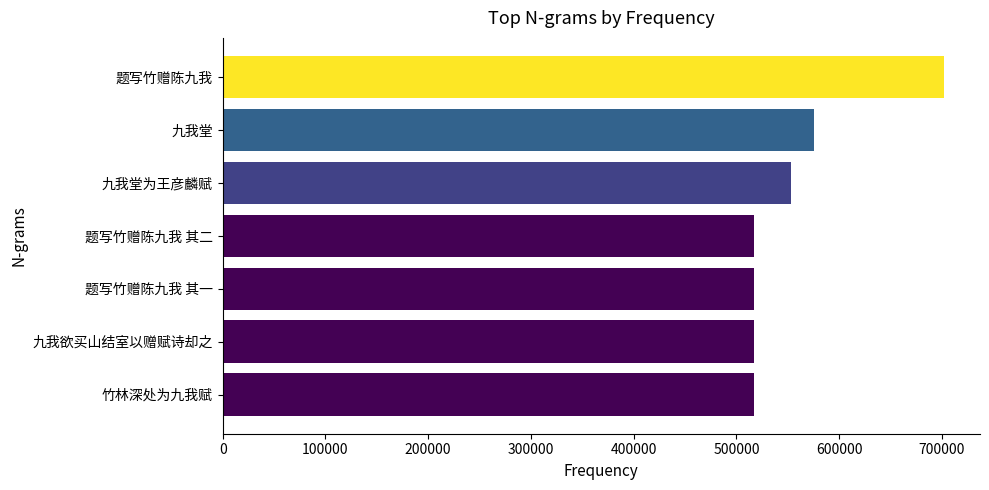

What is the minimum value shown in the chart?

517064